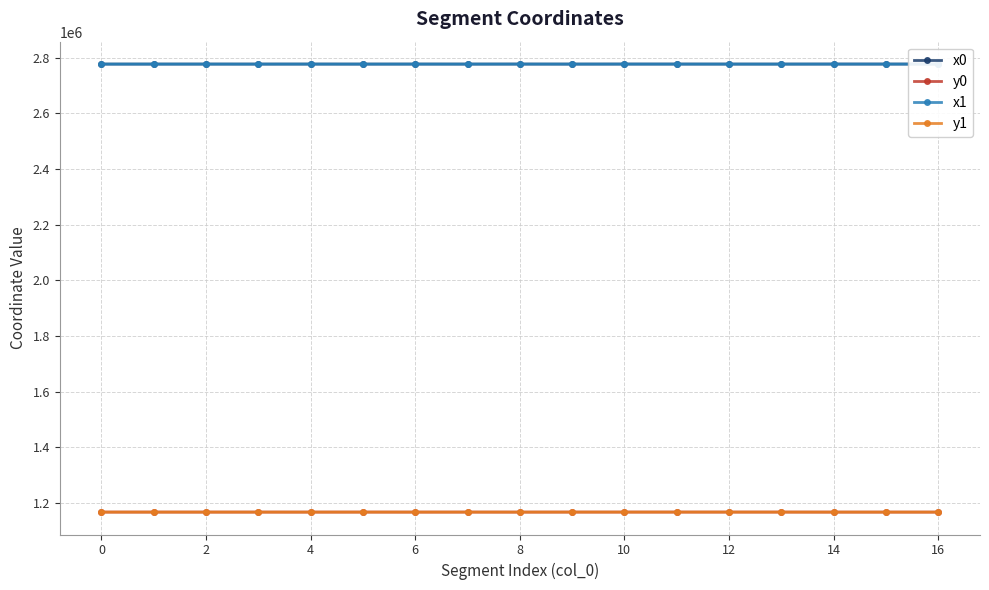

What is the maximum value shown in the chart?

2776783.3